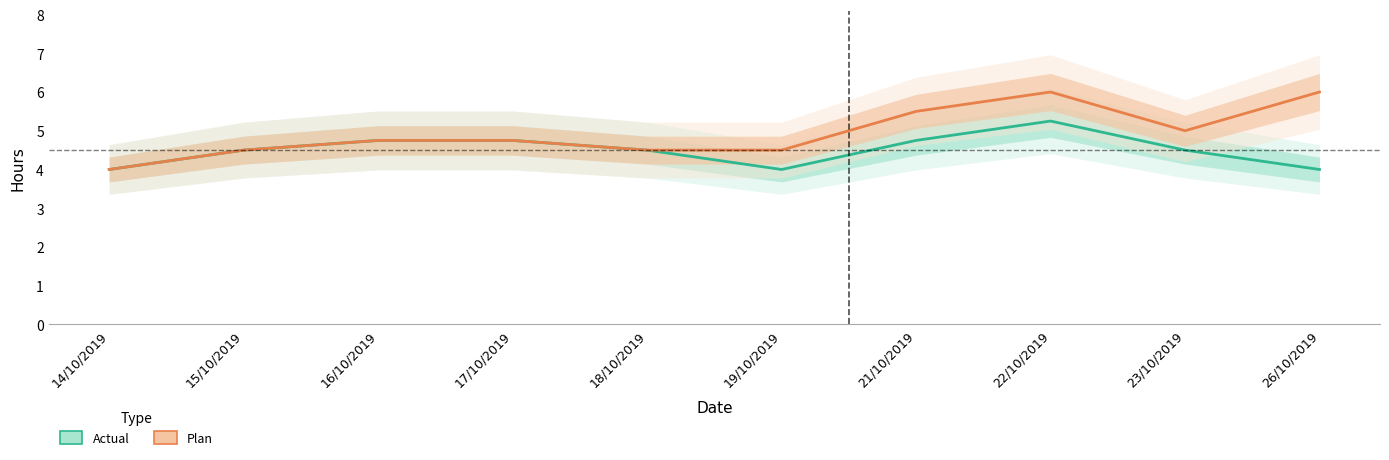

The Actual series shows 2.8 at 16/10/2019. True or false?

False